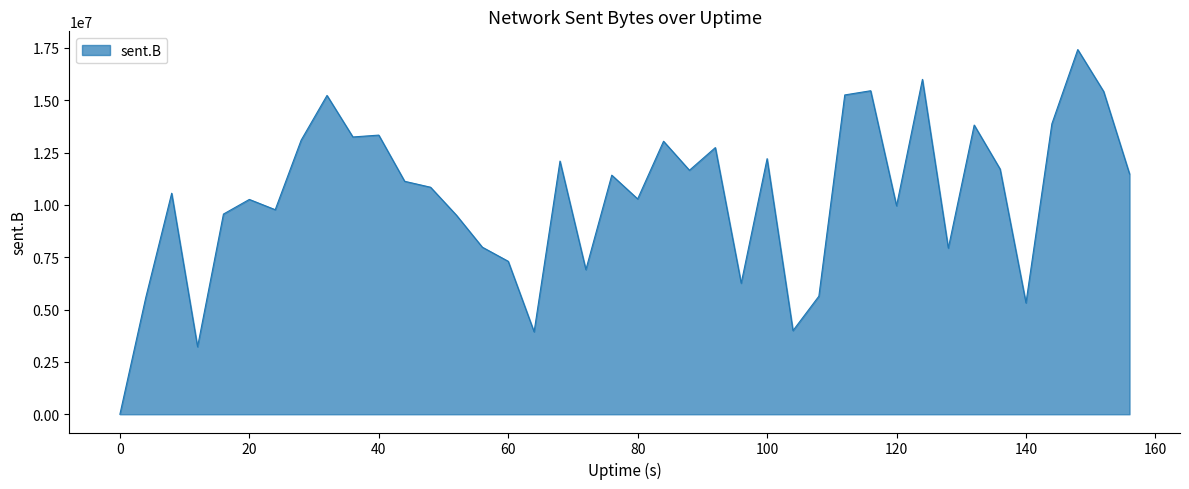

What is the difference between the maximum and minimum values?

17419720